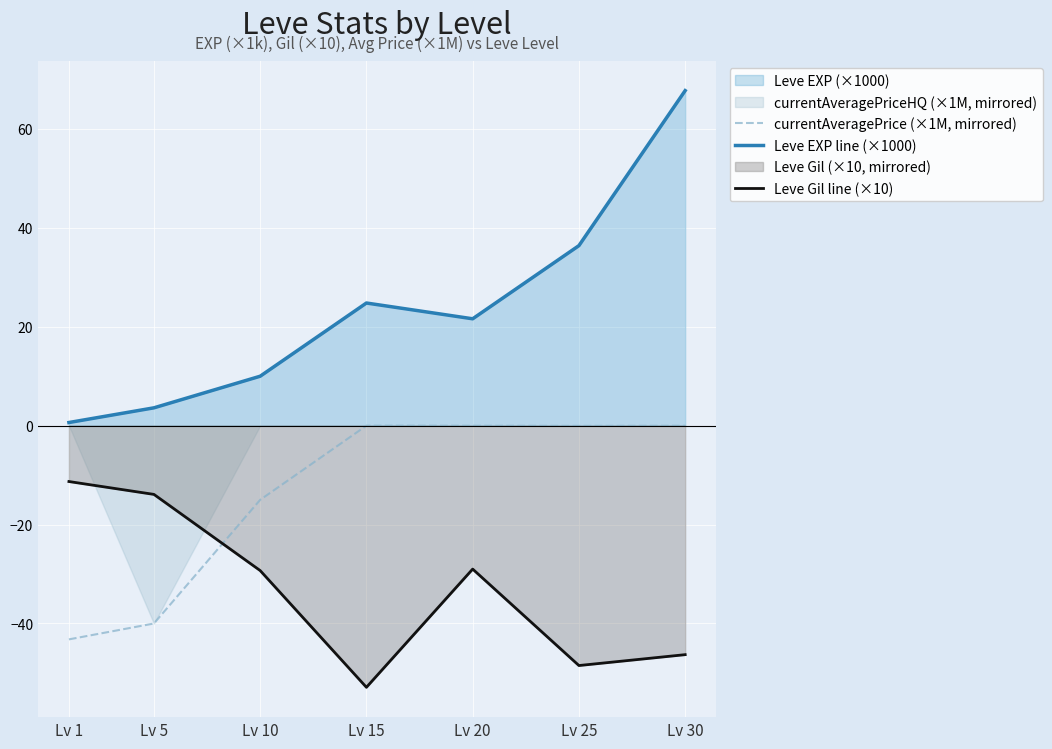

Reading left to right, extract all data points from this chart.

currentAveragePrice (×1M, mirrored): -43.2	-40.0	-15.0	-0.0	-0.0	-0.1	-0.0
Leve EXP line (×1000): 0.6	3.6	10.0	24.8	21.6	36.4	67.7
Leve Gil line (×10): -11.3	-13.9	-29.3	-52.9	-29.0	-48.5	-46.3